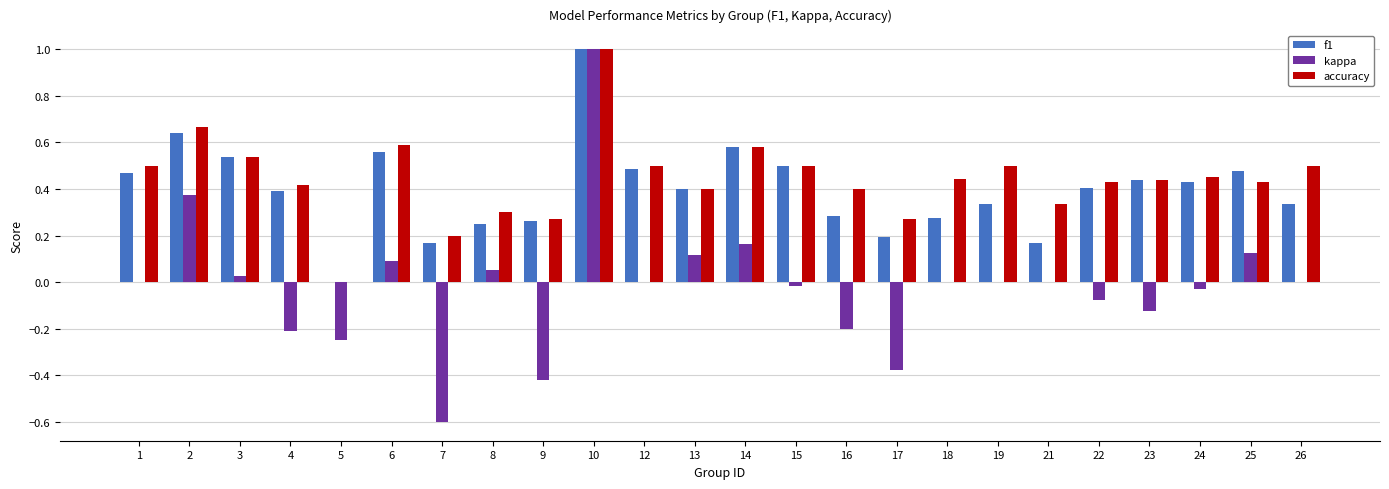

What is the sum of all f1 values?

9.6